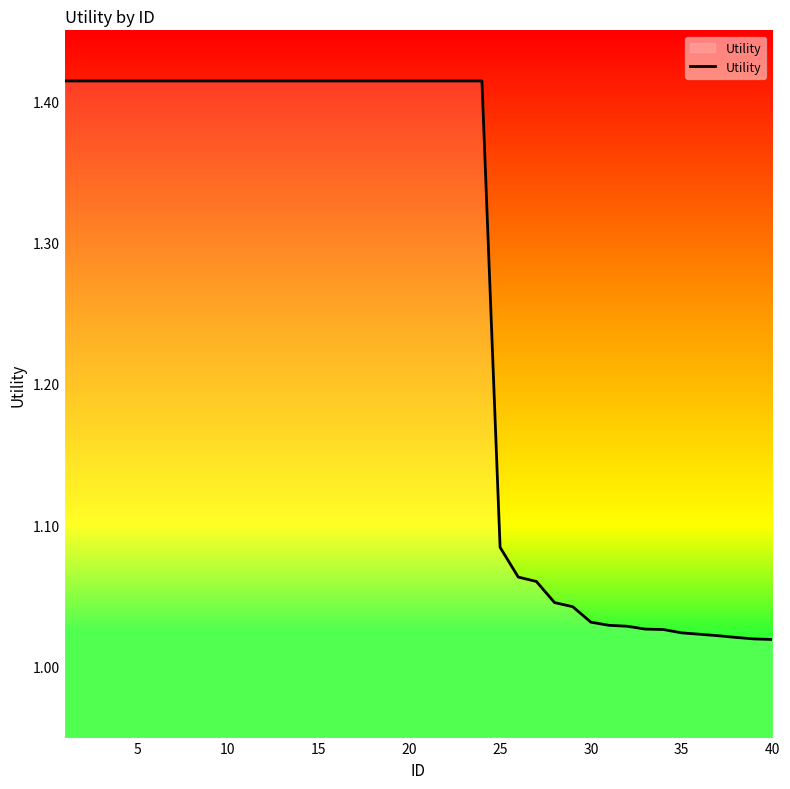

What is the difference between the maximum and minimum values?

0.4